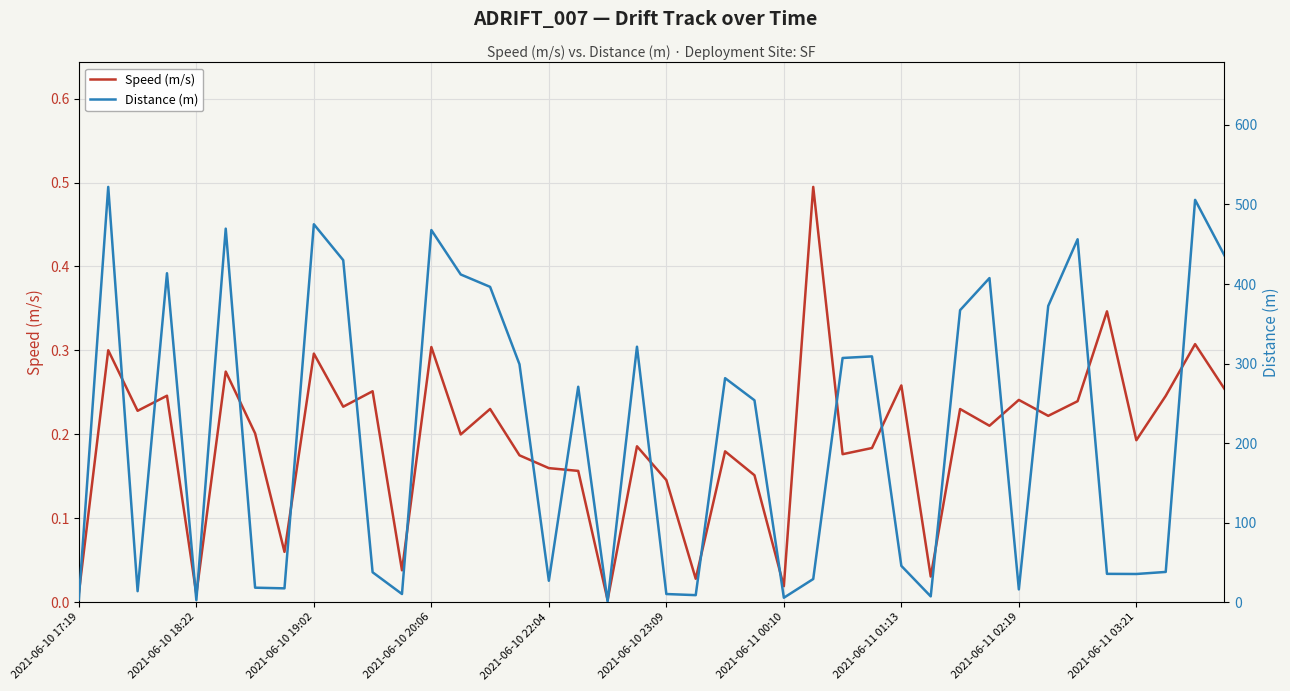

True or false: Speed (m/s) and Distance (m) intersect in this chart.

False